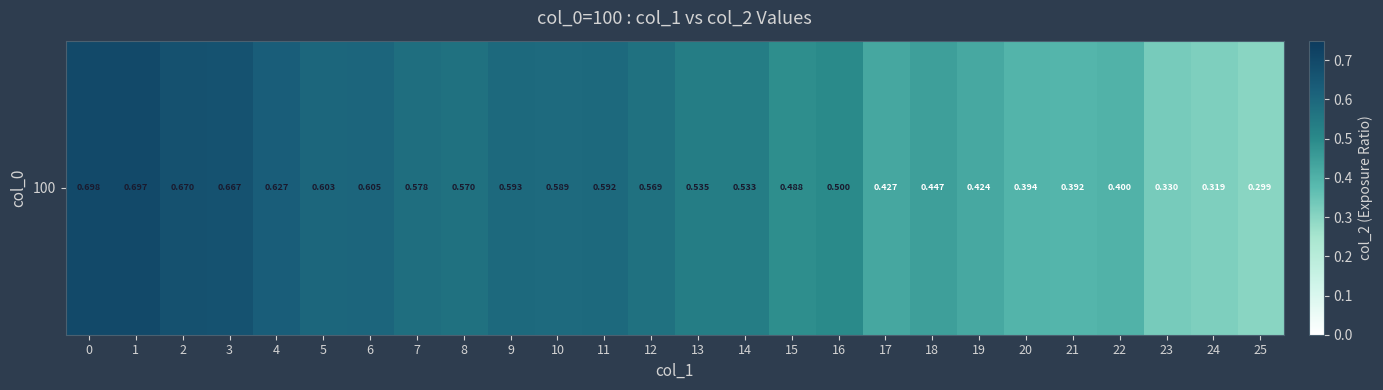

At which label is the value closest to 0?

25